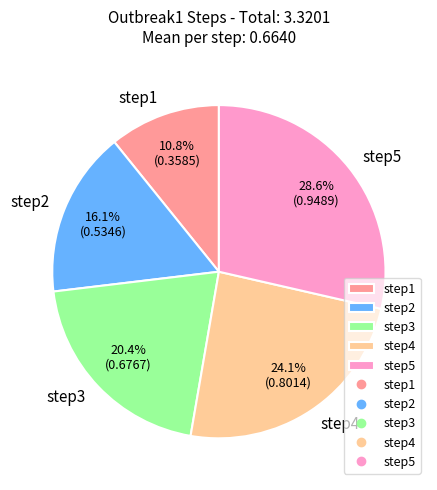

What percentage is the step2 slice, to the nearest percent?

16%